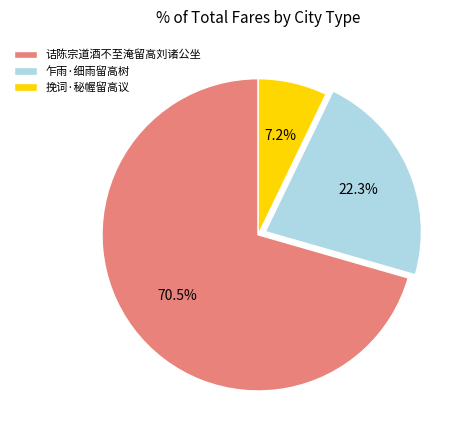

Does any single category account for the majority?

Yes